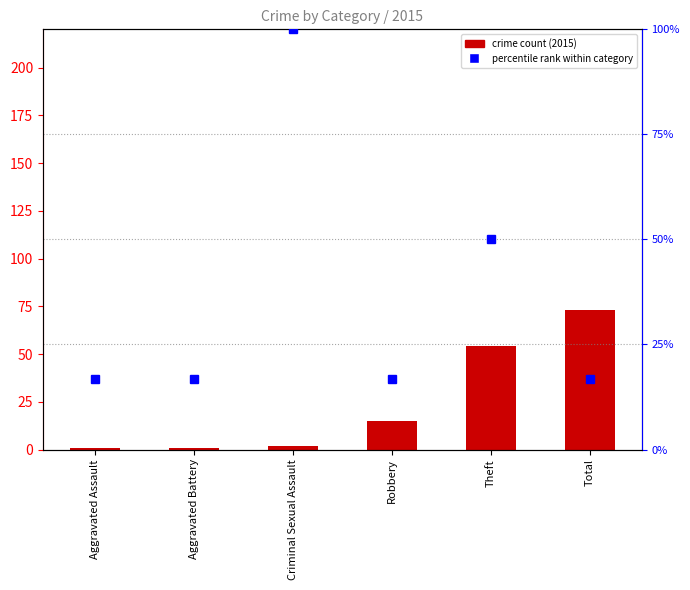

Reading left to right, extract all data points from this chart.

Aggravated Assault=16.7	Aggravated Battery=16.7	Criminal Sexual Assault=100.0	Robbery=16.7	Theft=50.0	Total=16.7